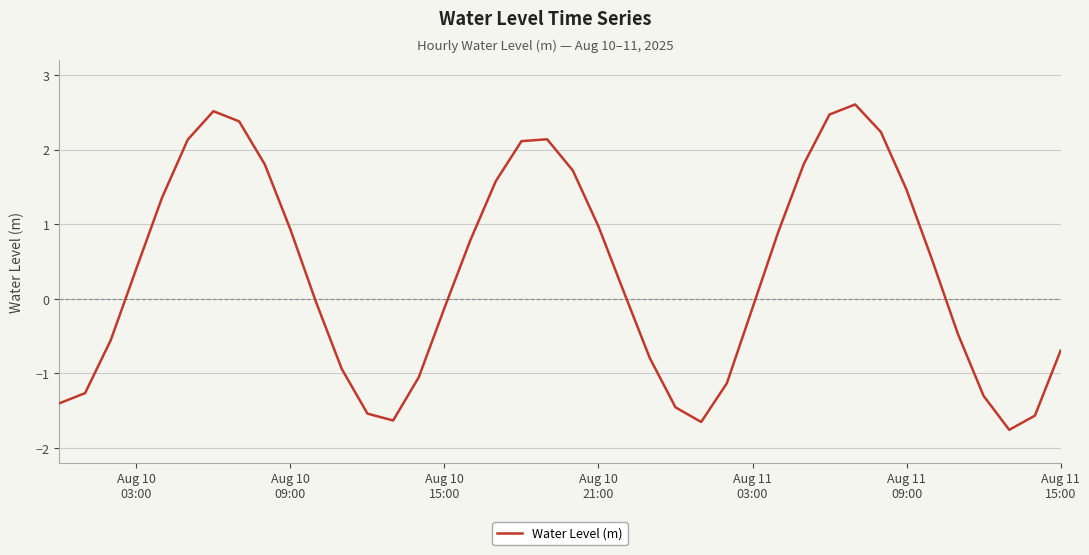

What is the difference between the maximum and minimum values?

4.4